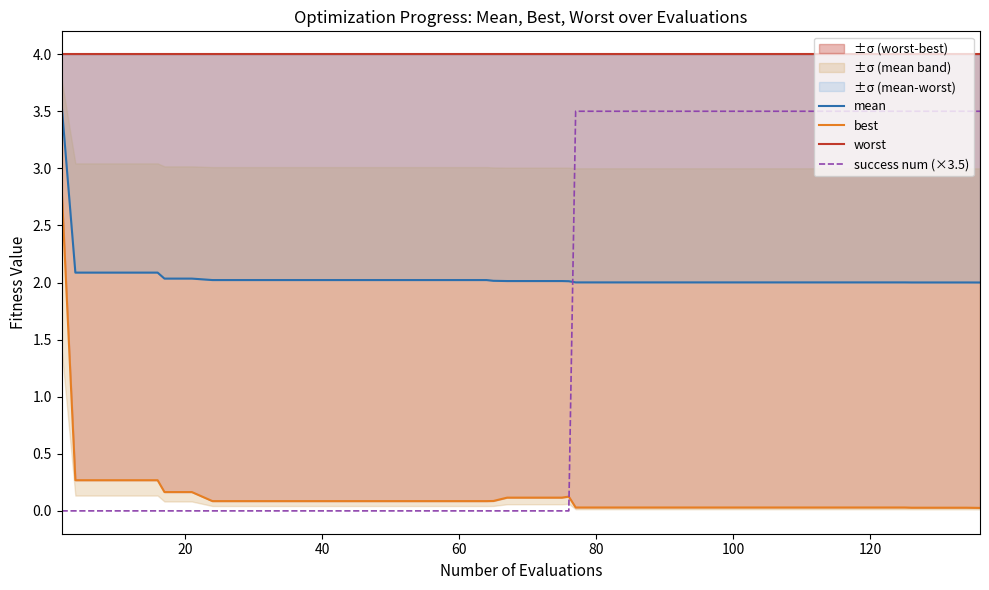

Is it true that success num (×3.5) equals 0.0 at 60?

True